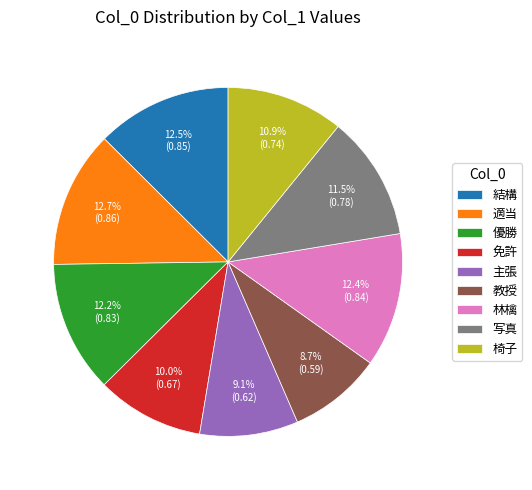

How many segments does this pie chart have?

9